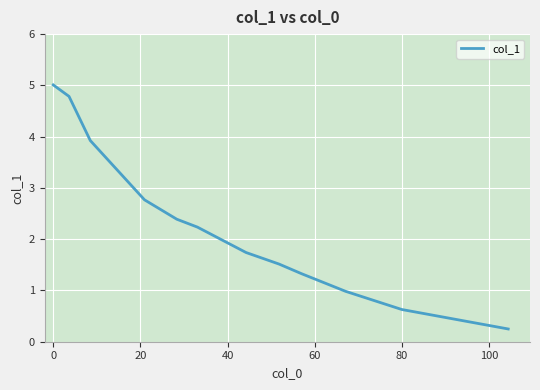

What is the greatest value displayed?

5.0